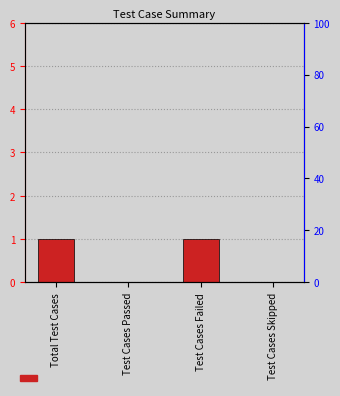

Are the bars horizontal?

No